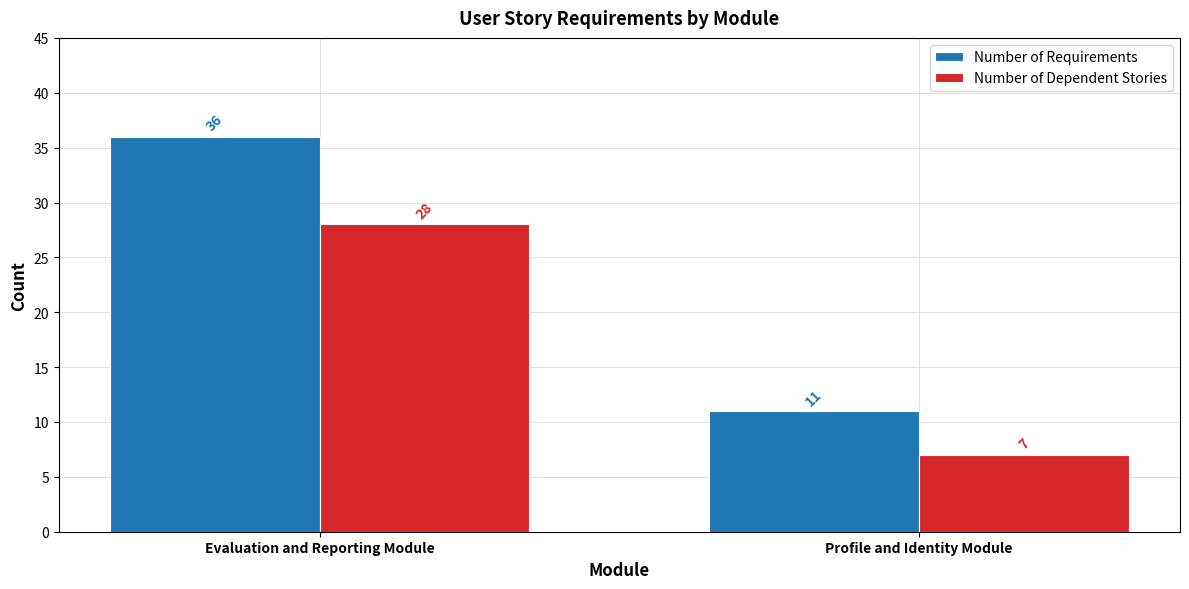

Which series has the largest total across all categories?

Number of Requirements